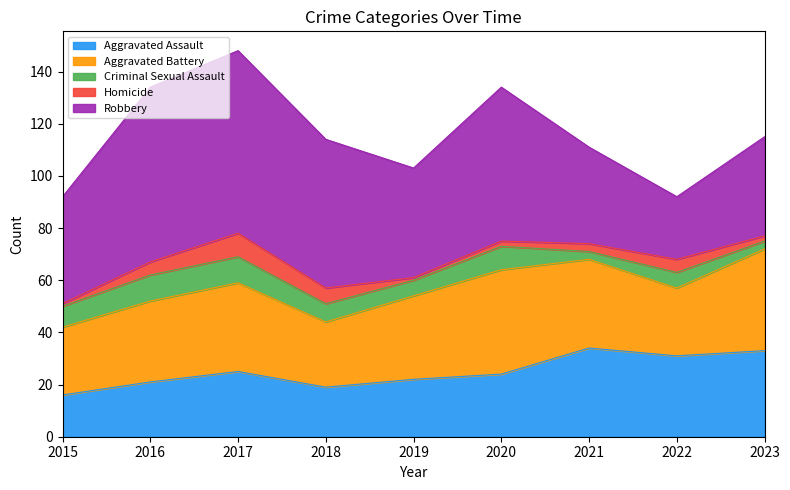

How many lines are shown in the chart?

5